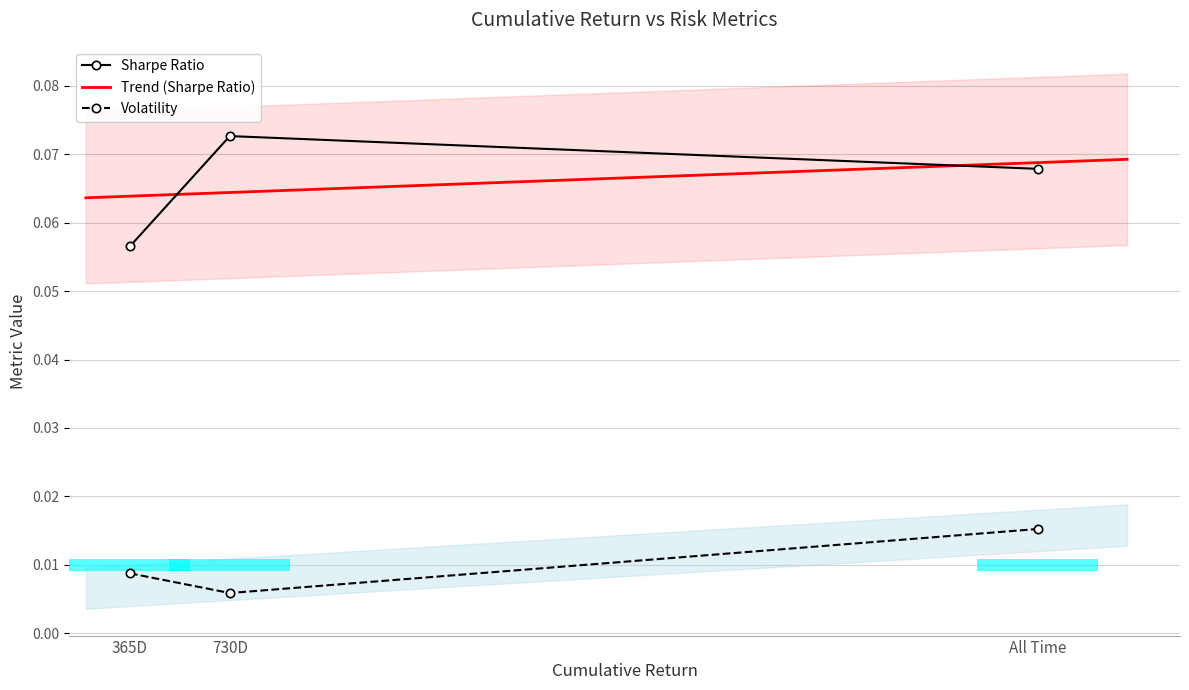

Reading right to left, list all the values displayed in this chart.

Sharpe Ratio: All Time=0.1	730D=0.1	365D=0.1
Volatility: All Time=0.0	730D=0.0	365D=0.0